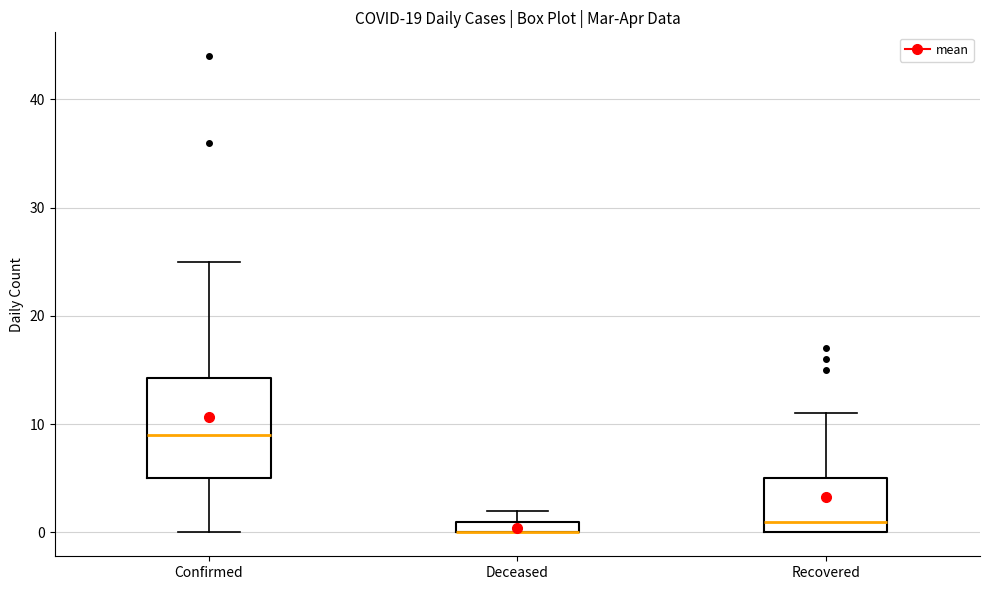

Where is the upper edge of the box for Deceased on the y-axis? The values are not printed on the chart, so give them approximately, as read against the axis.

1